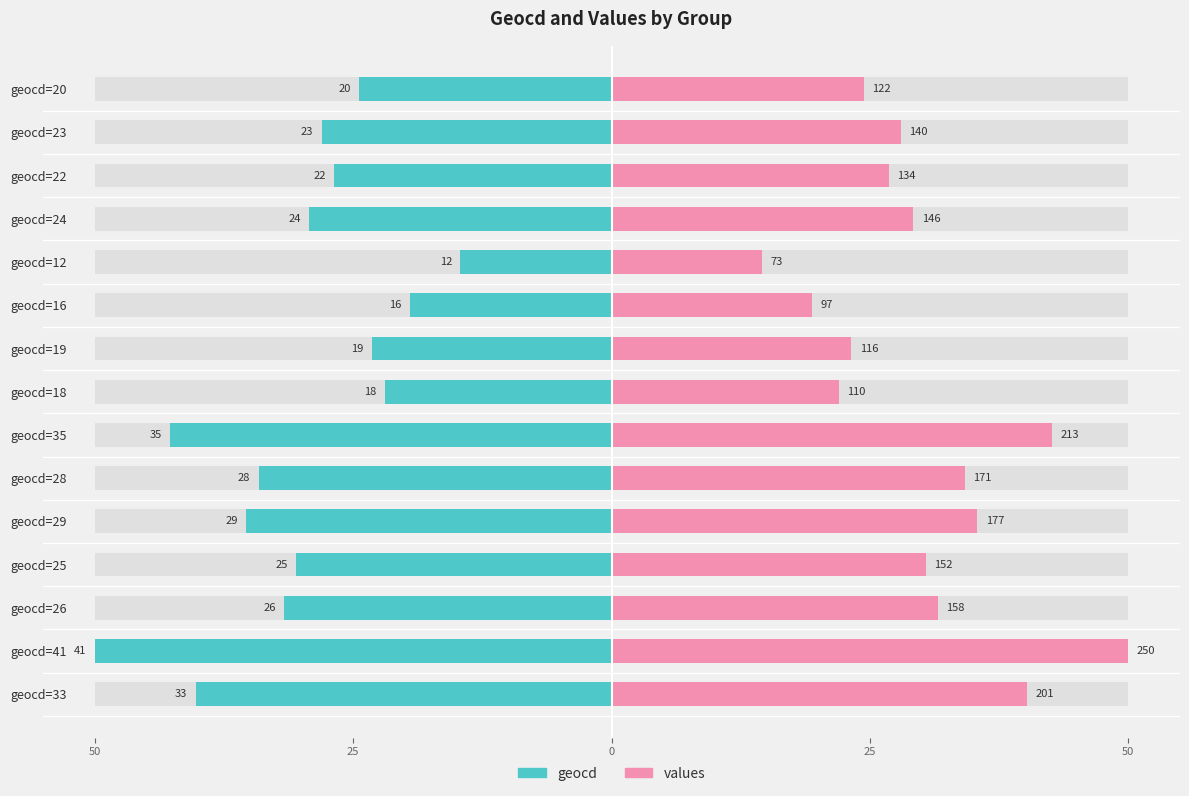

The value of values at geocd=20 is 11.2. True or false?

False